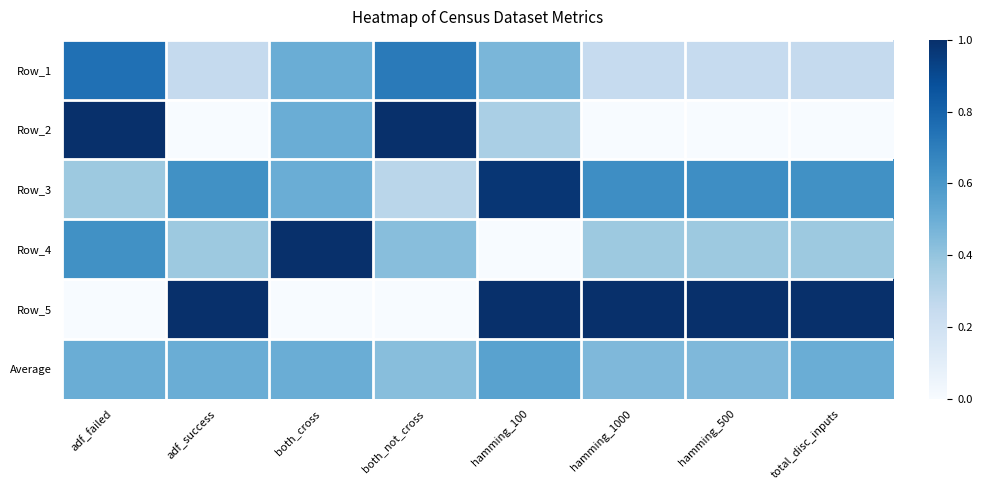

At how many categories does at least one series exceed 0?

8